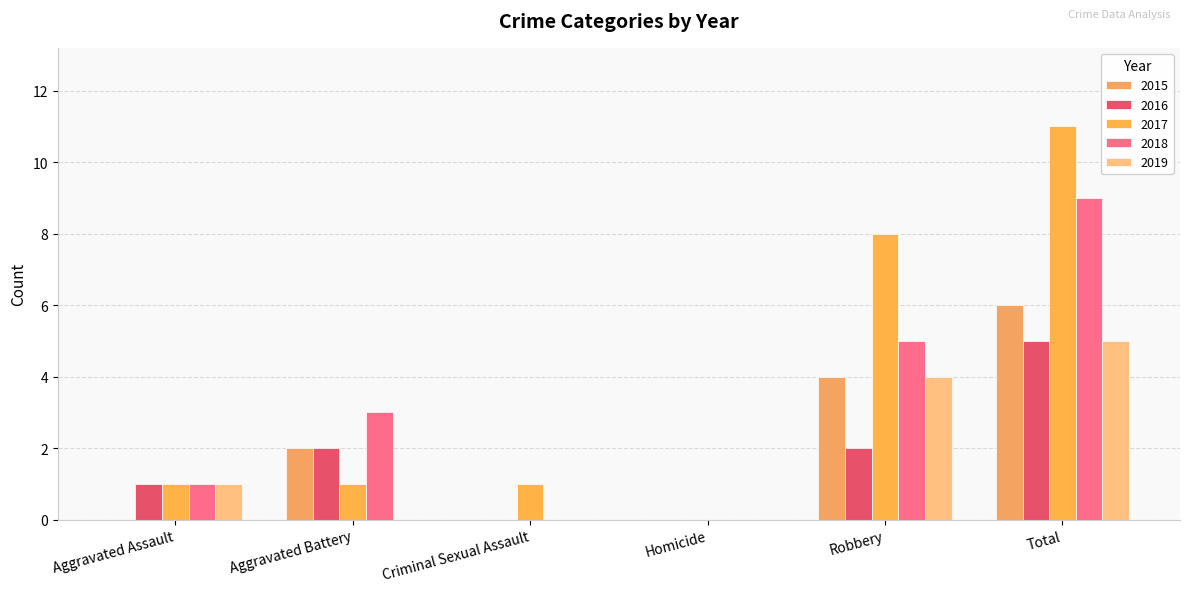

Is it true that 2019 equals 0 at Aggravated Battery?

True